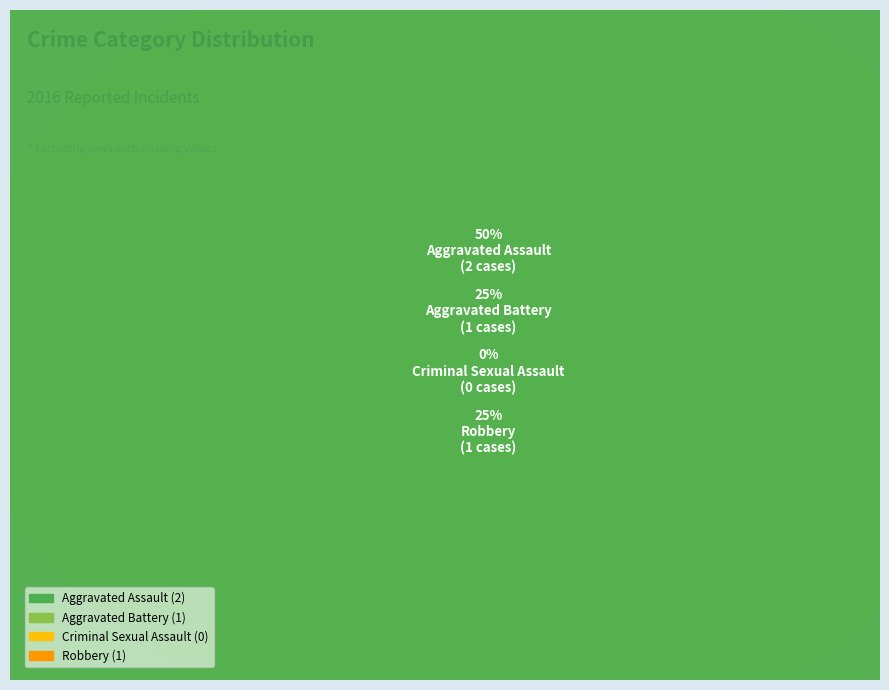

To the nearest percent, what is the difference between the largest and smallest slice percentages?

50%